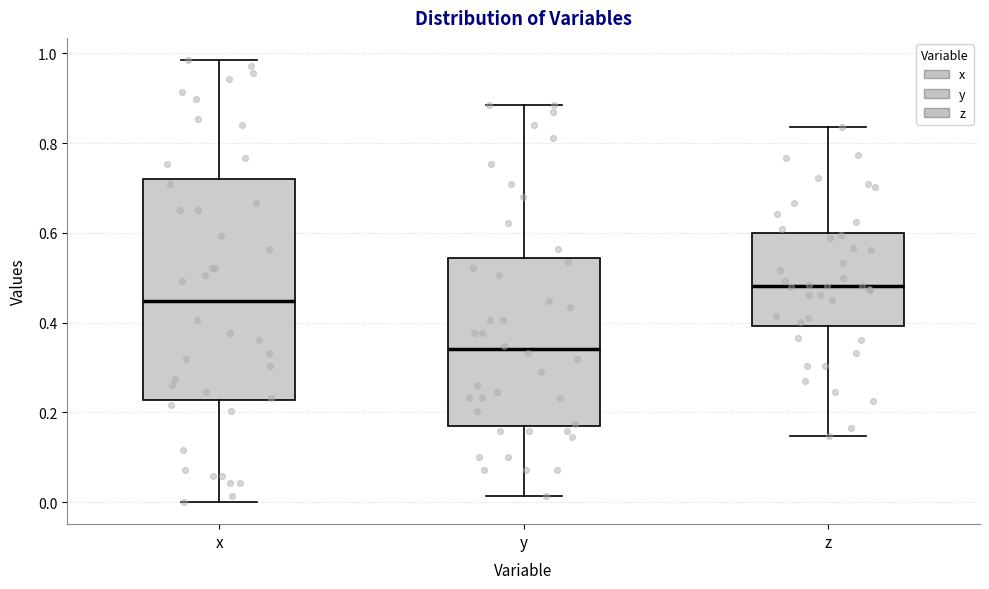

Reading left to right, read every box against the y-axis: the position of its median line, the range the box covers, and the ends of its whiskers. The values are not printed on the chart, so give them approximately, as read against the axis.

x: median 0.44, box 0.22 to 0.72, whiskers 0.00 to 0.98
y: median 0.34, box 0.18 to 0.54, whiskers 0.02 to 0.88
z: median 0.48, box 0.40 to 0.60, whiskers 0.14 to 0.84